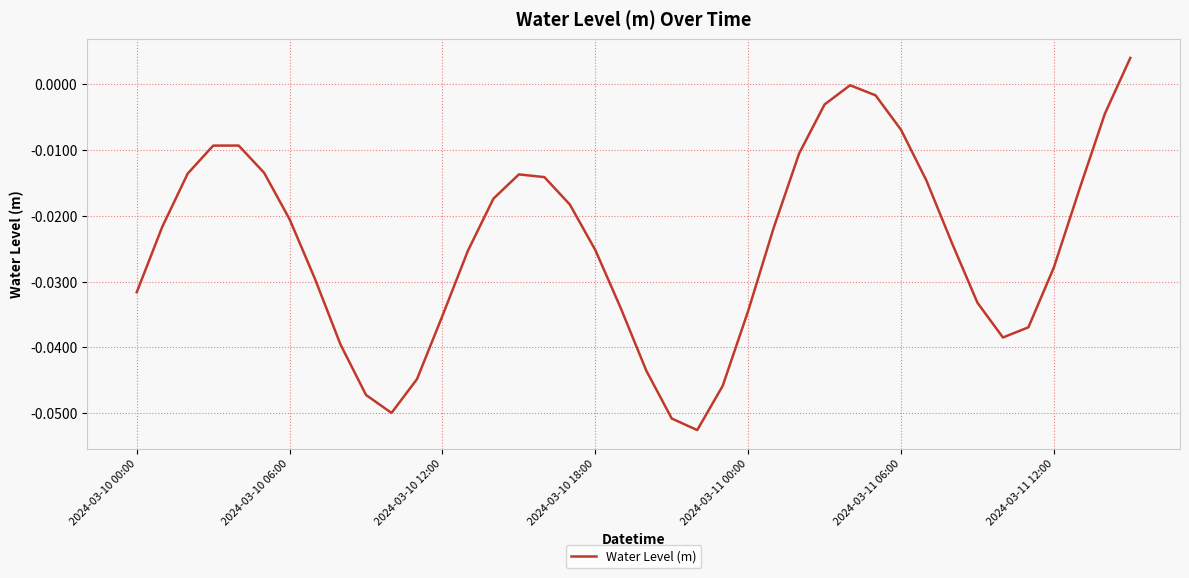

What is the difference between the maximum and minimum values?

0.1